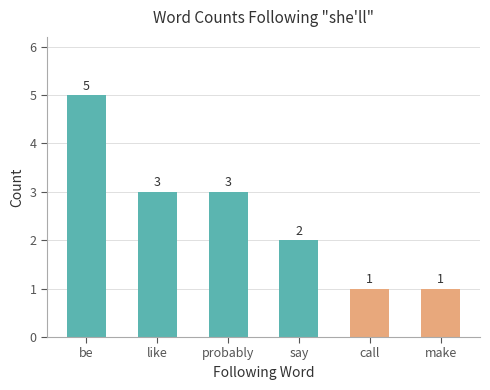

The value at make is 1. True or false?

True